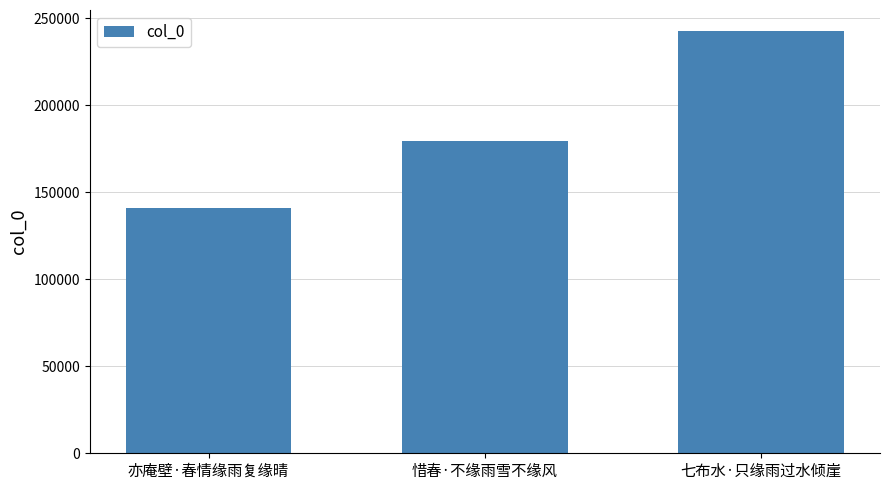

Where is the data nearest to the value 191813?

惜春·不缘雨雪不缘风